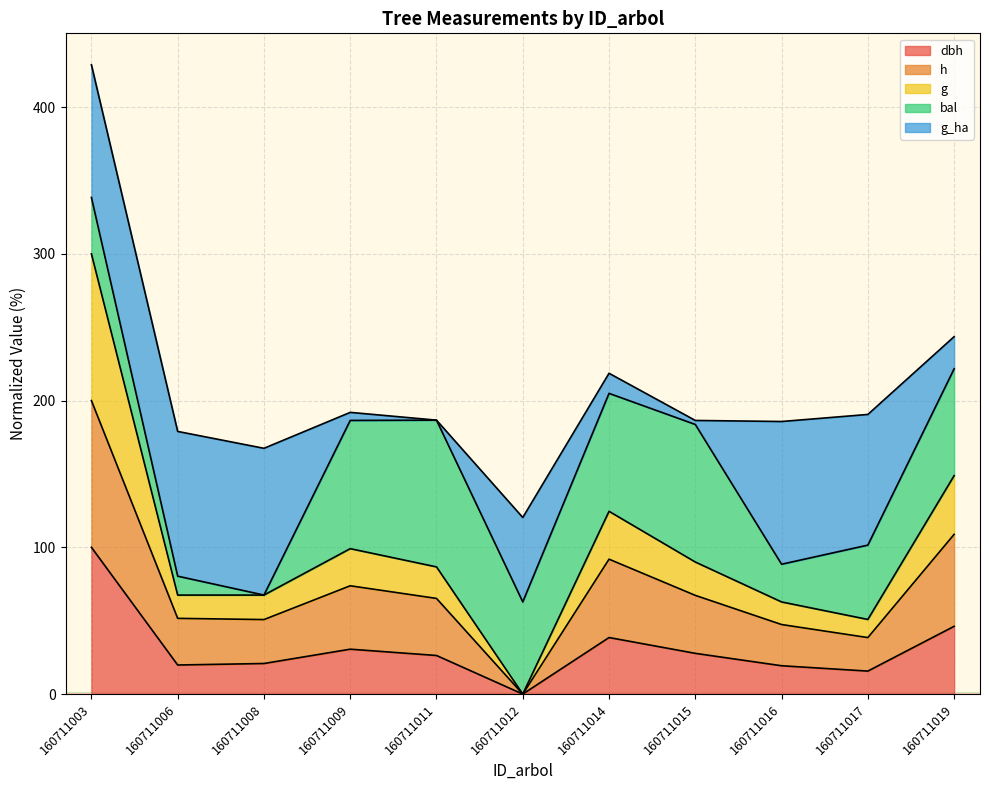

At which category is the sum across all series the highest?

160711003